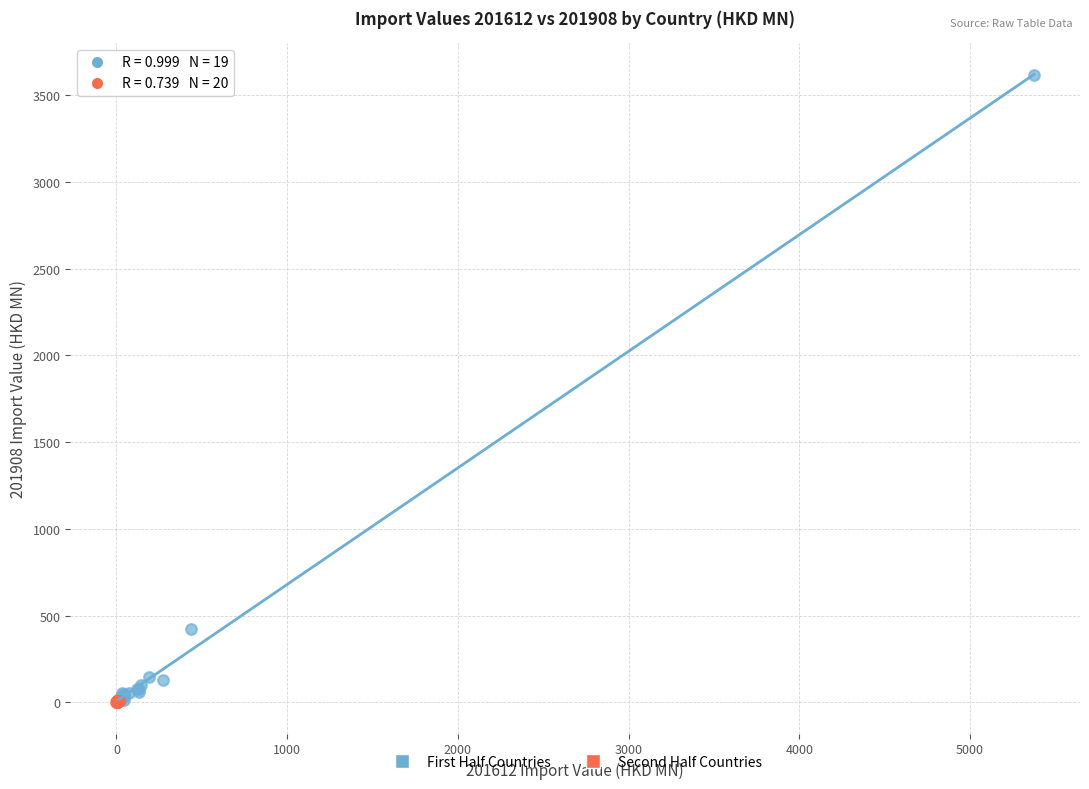

Which series contains the highest Y value?

First Half Countries